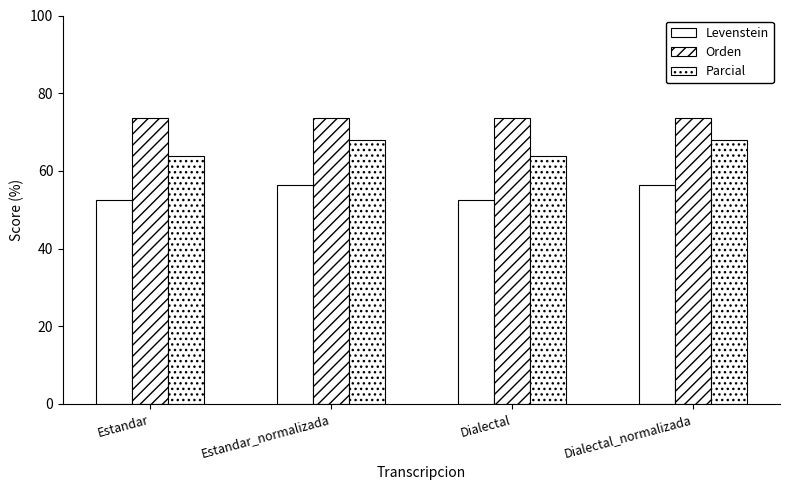

Reading left to right, list all the values displayed in this chart.

Levenstein: 52.5	56.4	52.5	56.4
Orden: 73.6	73.5	73.6	73.5
Parcial: 63.8	68.1	63.8	68.1